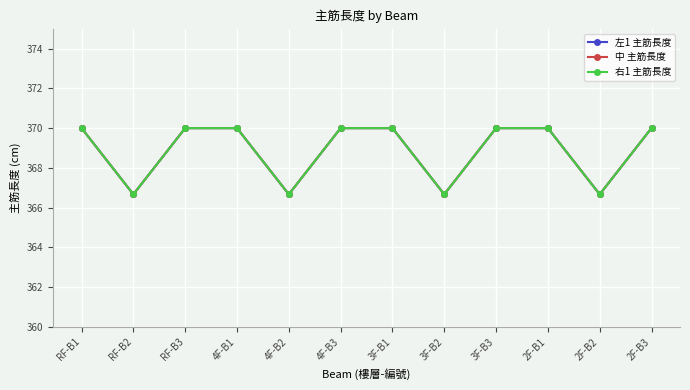

What is the difference between the 左1 主筋長度 values at 2F-B2 and RF-B3?

3.3